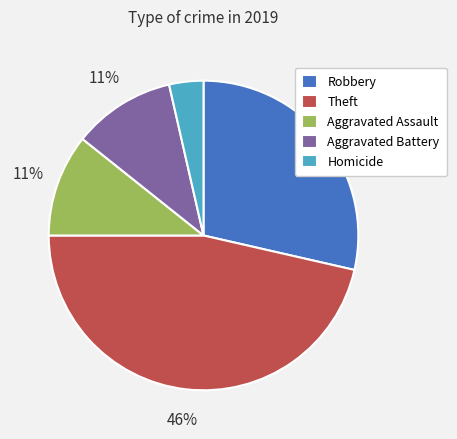

The Theft slice represents 31% of the pie. True or false?

False